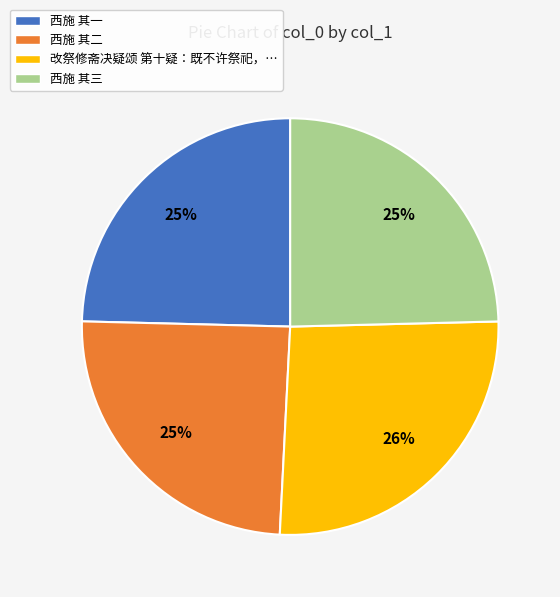

To the nearest percent, what is the average slice percentage?

25%